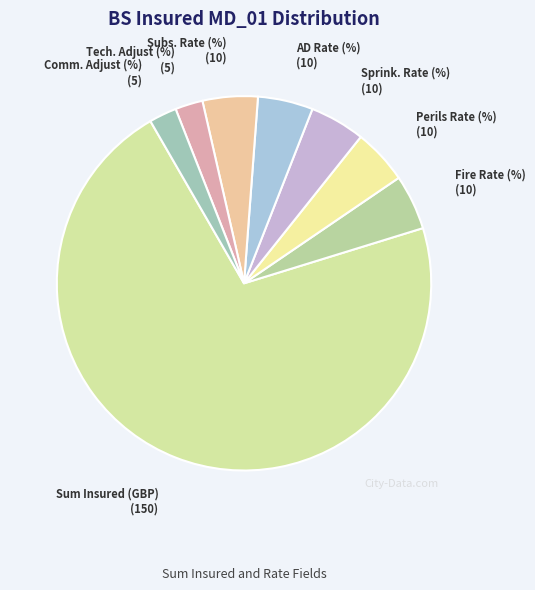

Count the number of slices in the pie.

8